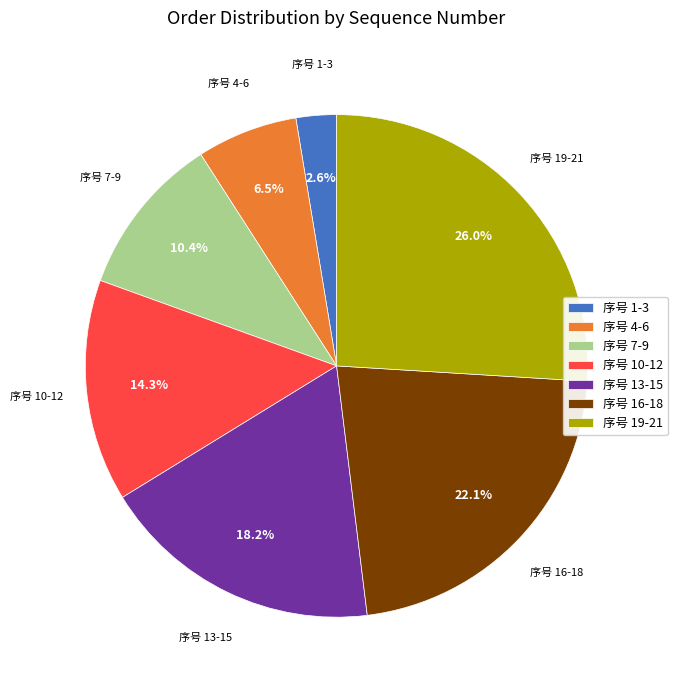

Combined, do 序号 10-12 and 序号 7-9 account for over 50%?

No